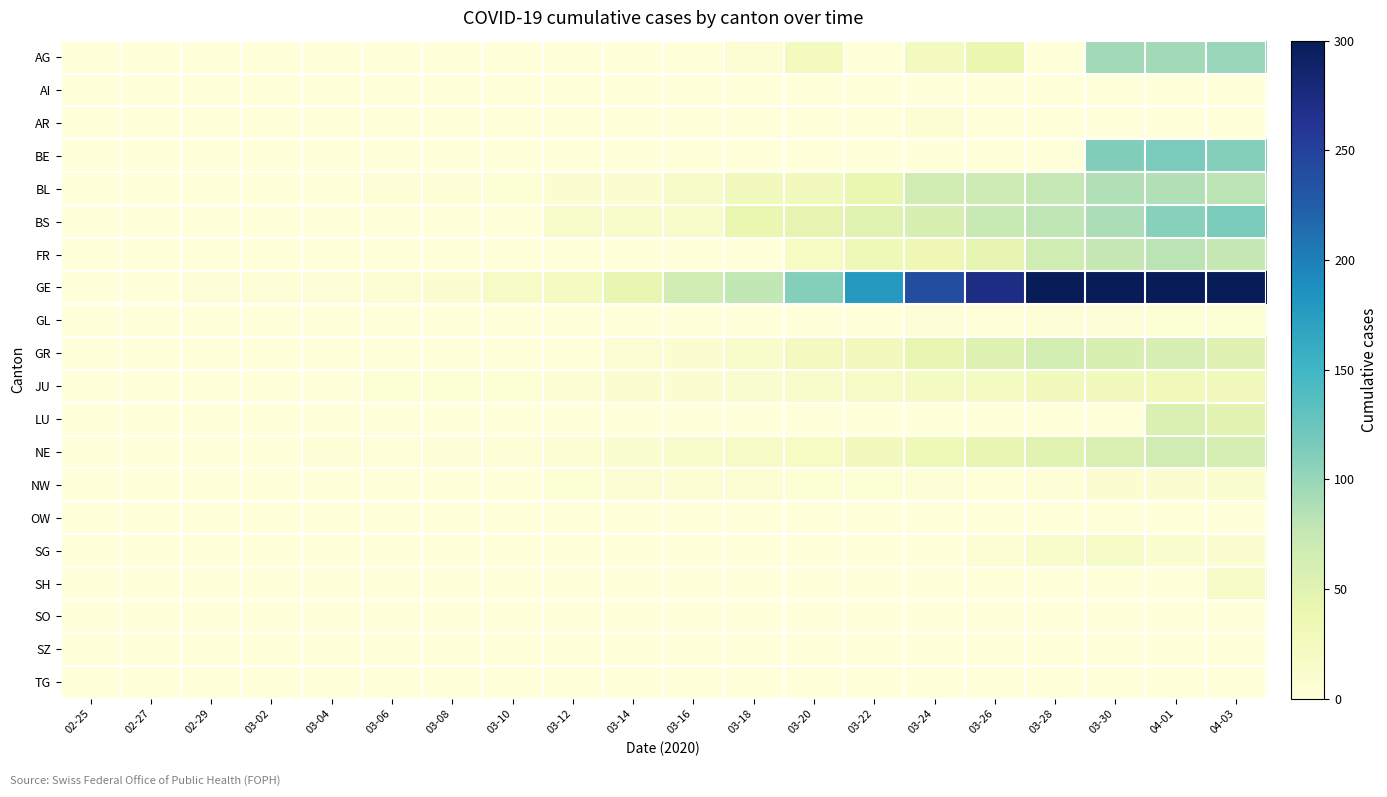

Rank the series by their maximum value, from highest to lowest.

GE, BE, BS, AG, BL, FR, NE, GR, LU, JU, SG, SH, NW, AR, GL, SO, AI, OW, SZ, TG